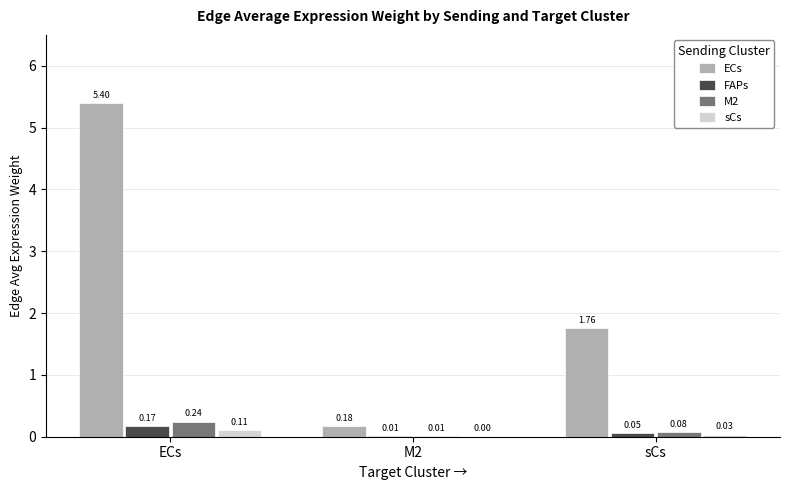

What is the approximate value of ECs at ECs?

5.4